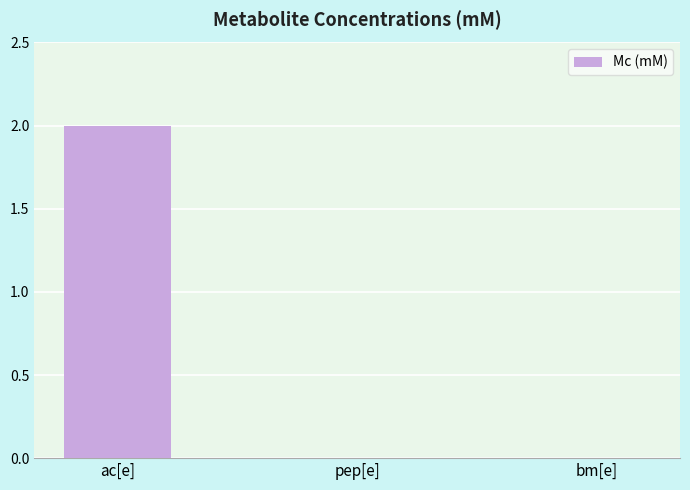

What is the maximum value shown in the chart?

2